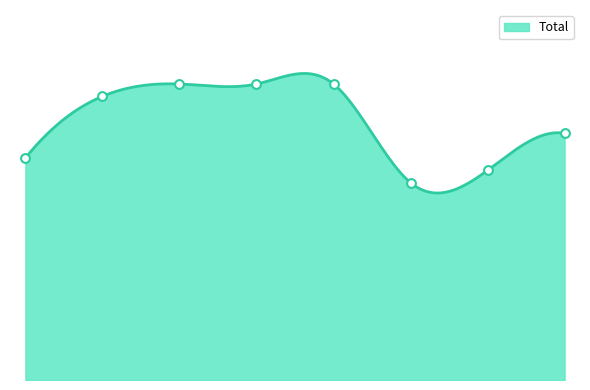

Approximately how many times larger is the value at 2016 compared to 2018?

1.0